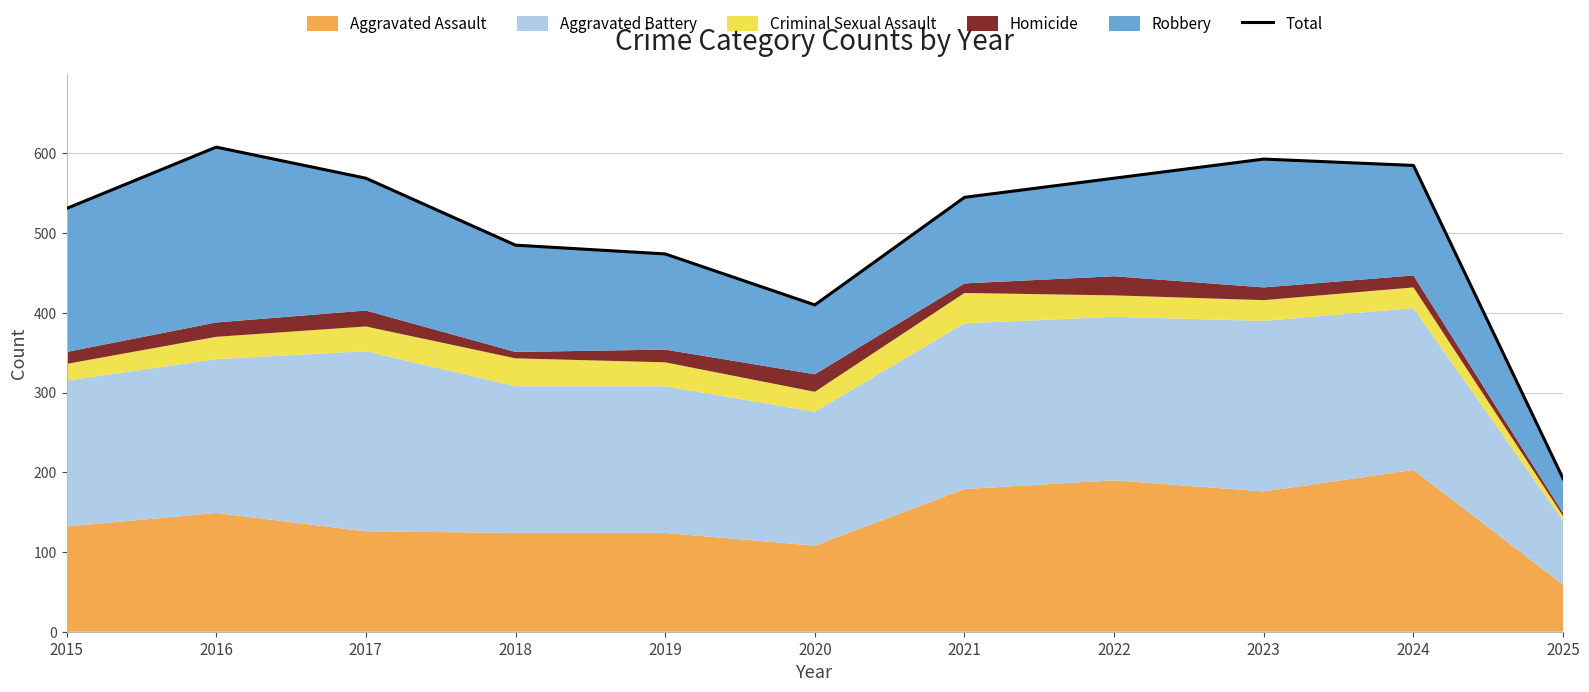

How many lines are shown in the chart?

1